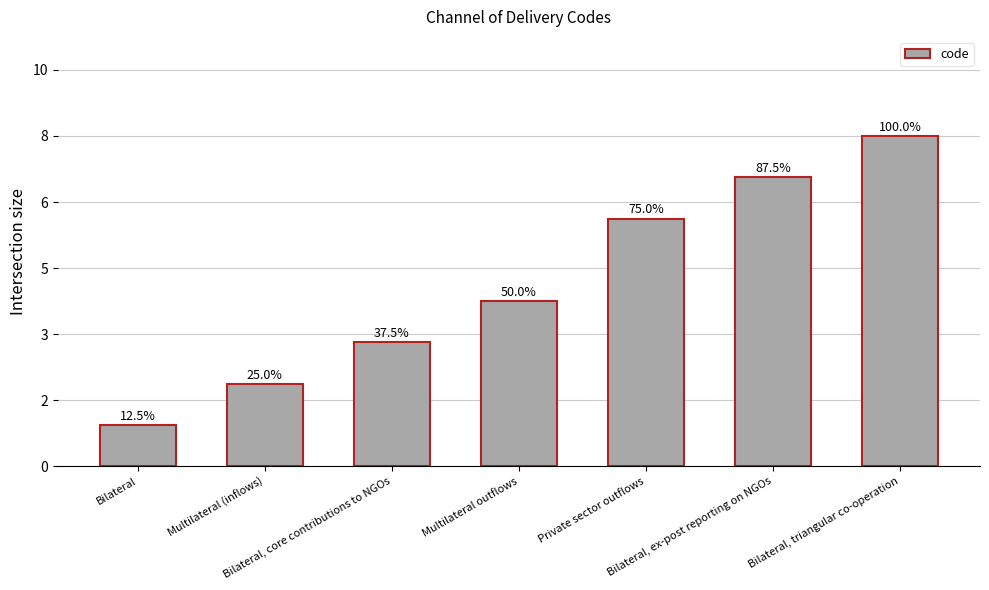

What is the value of the 3rd bar from the left?

3